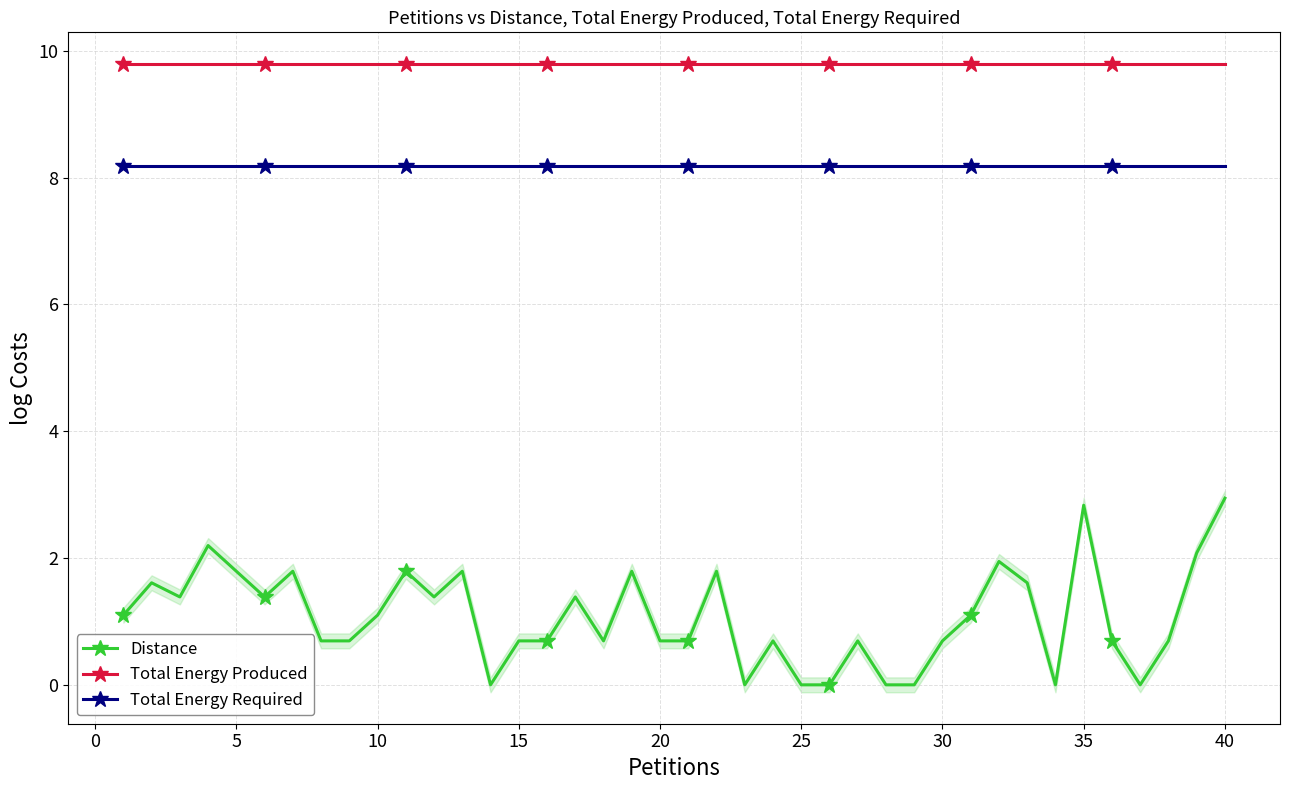

What value does the Distance series have at 35?

2.8